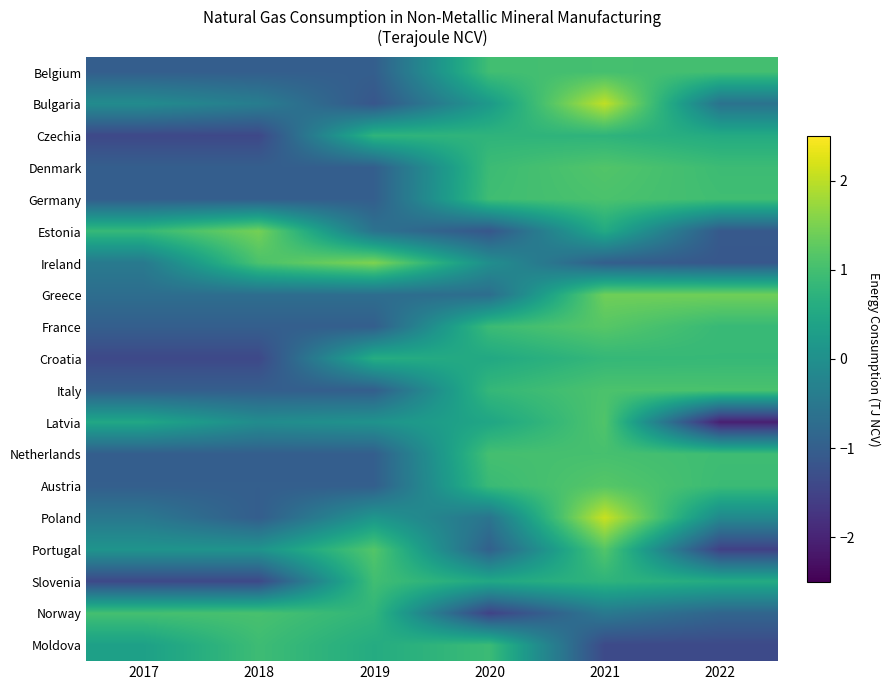

At which category is the sum across all series the highest?

2021